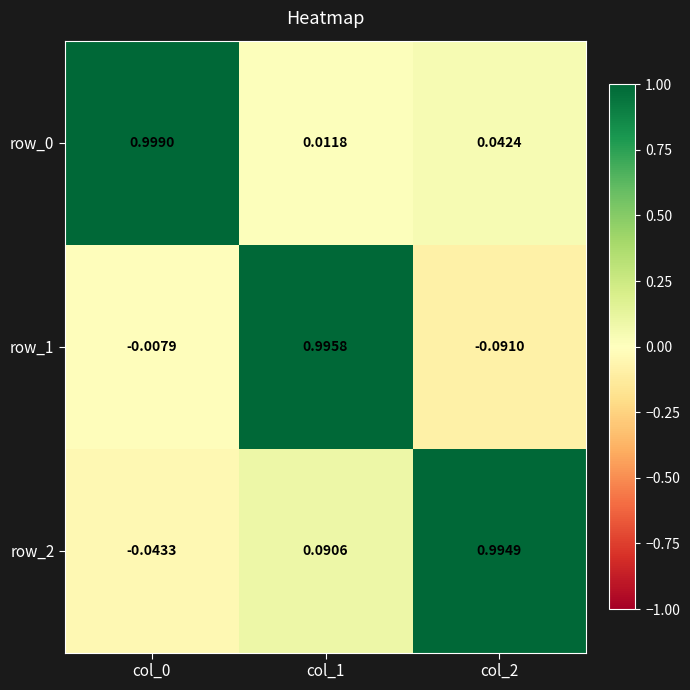

Is the value of row_0 at col_2 greater than the value of row_2 at col_0?

Yes